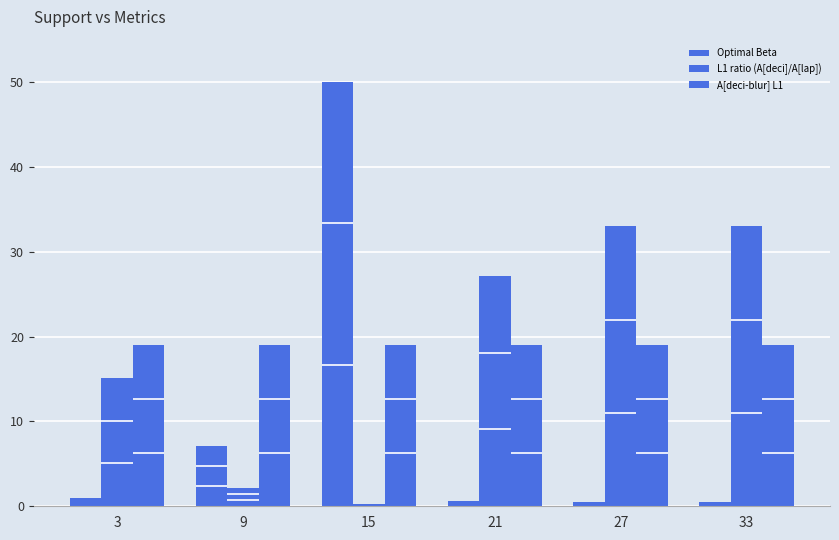

What is the value of the A[deci-blur] L1 bar at the 3rd from the left?

19.0